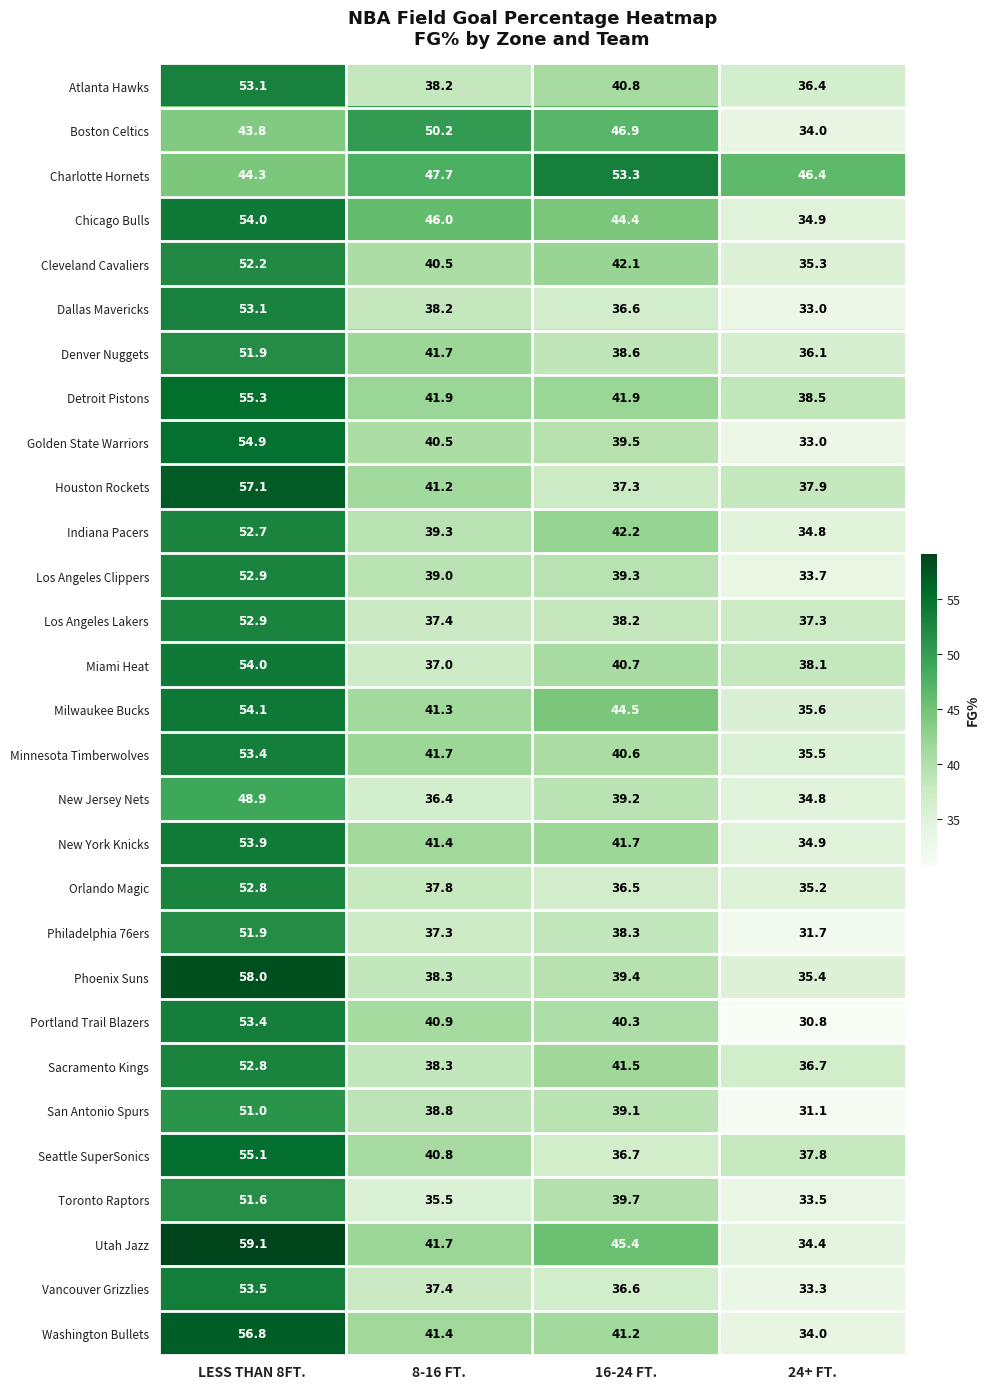

At which label is Chicago Bulls closest to 44?

16-24 FT.